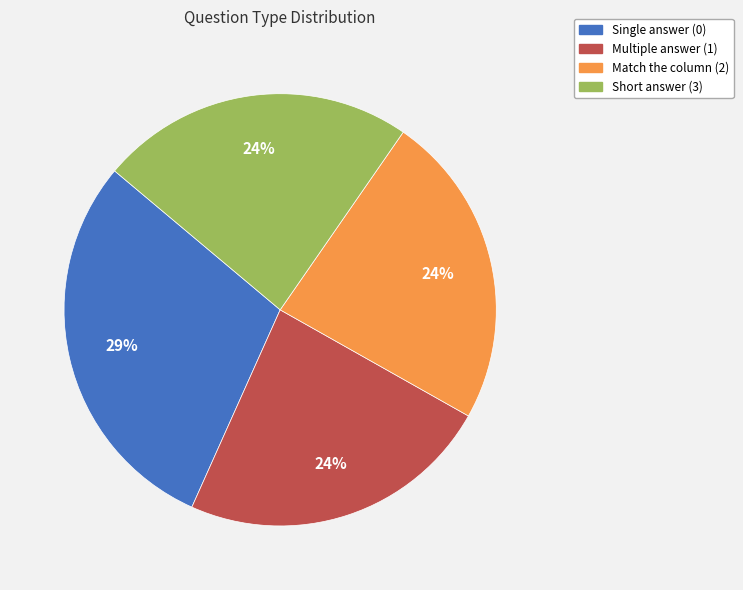

The Short answer (3) slice represents 24% of the pie. True or false?

True